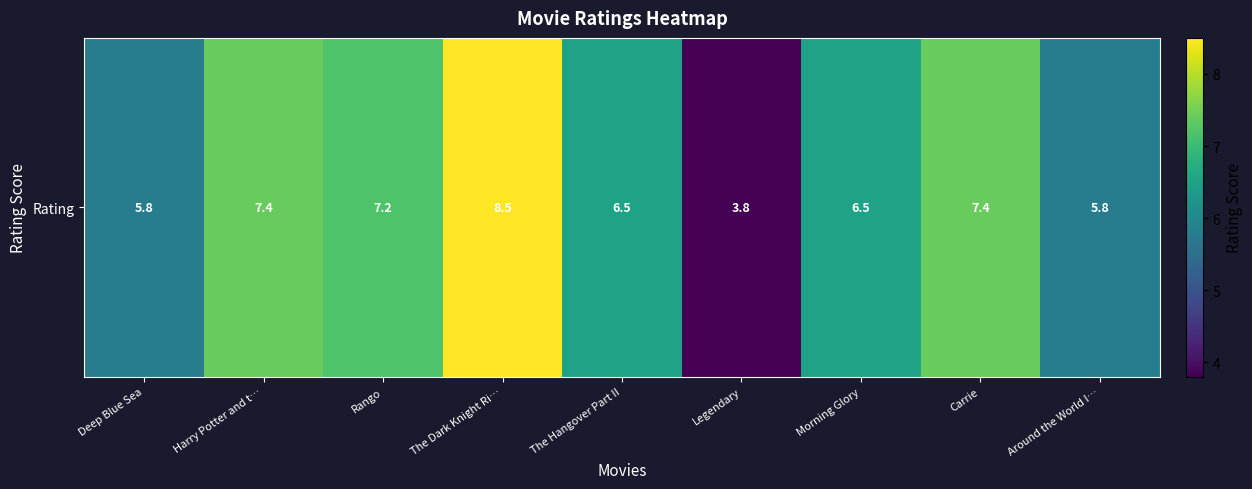

Between Harry Potter and t… and Carrie, which is larger?

Harry Potter and t…